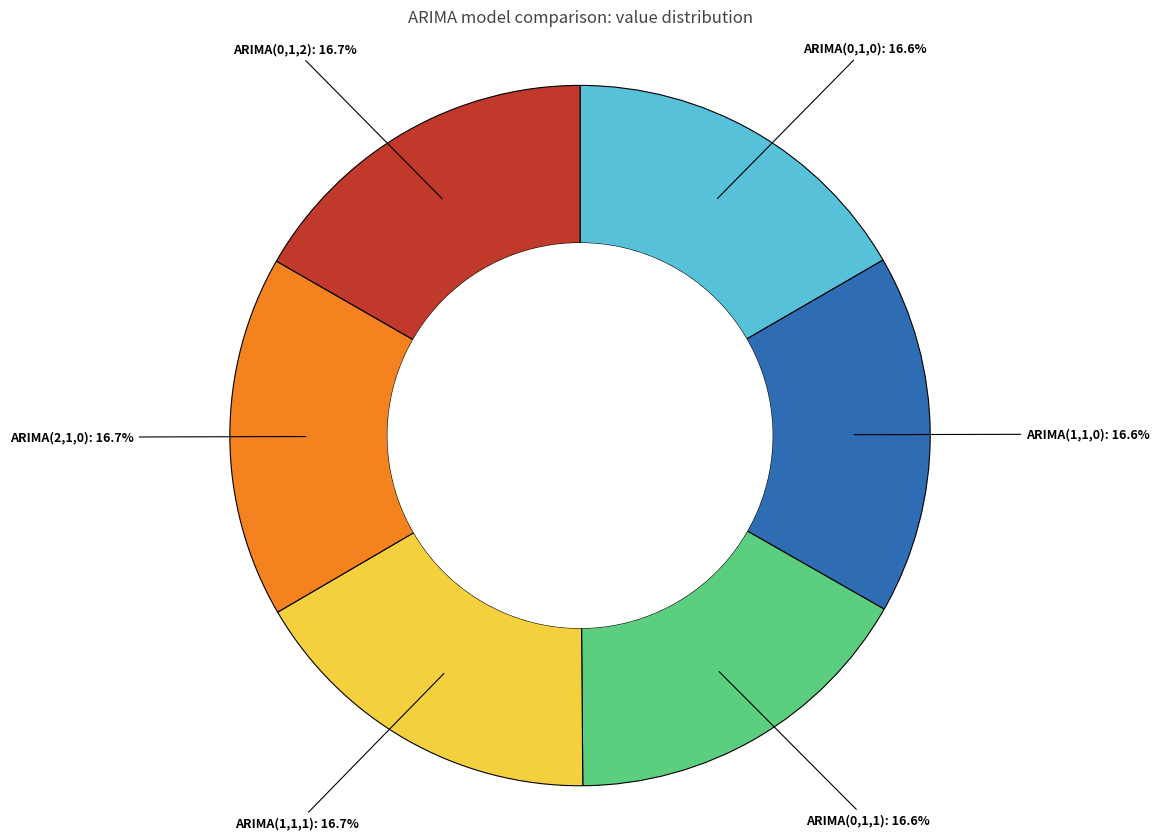

Approximately how many times larger is the value at ARIMA(0,1,0) compared to ARIMA(2,1,0)?

1.0